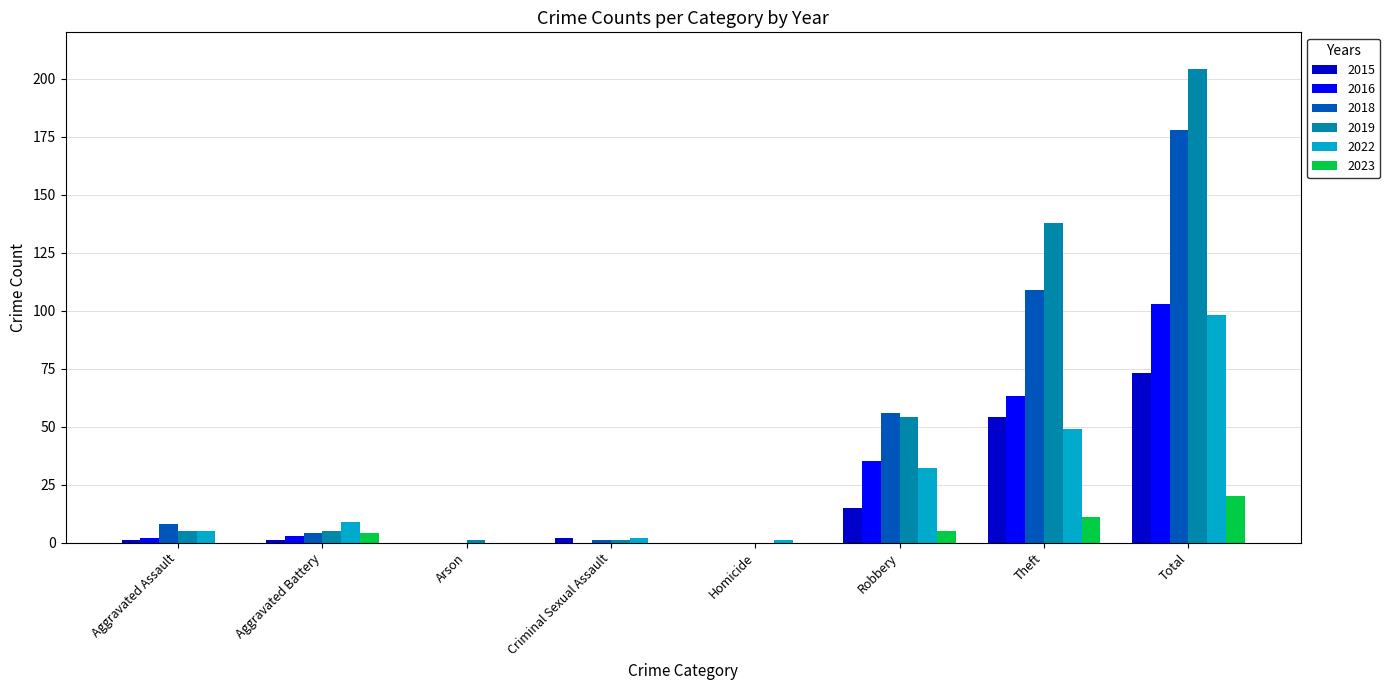

How many series are shown in this chart?

6